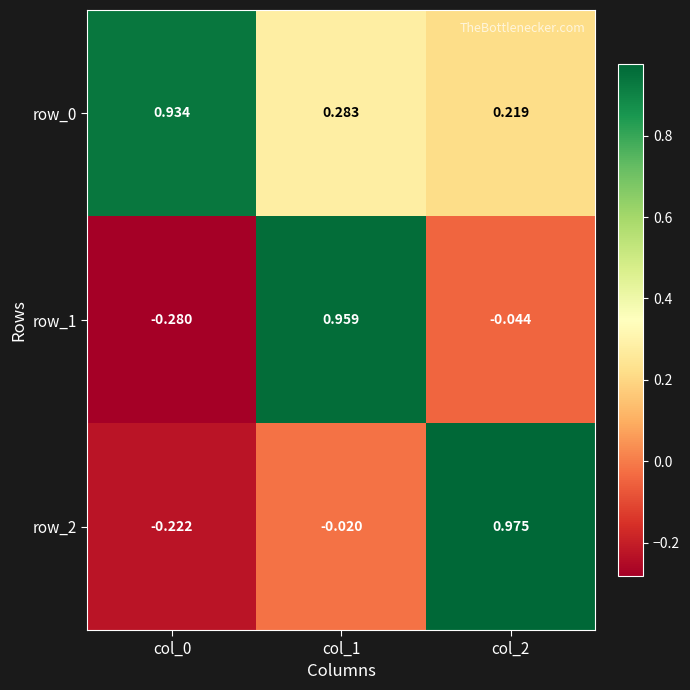

Is the value of row_1 at col_2 greater than the value of row_0 at col_0?

No